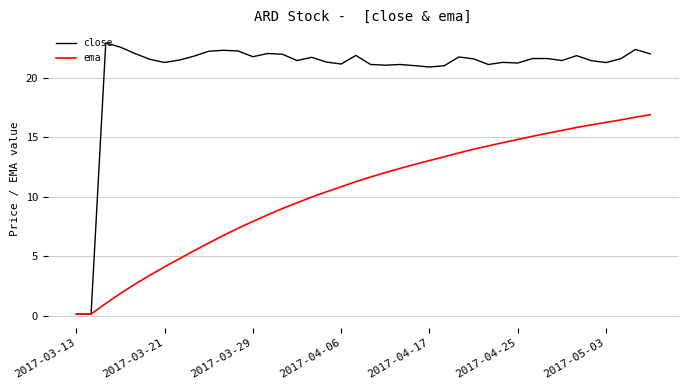

Which series has the largest total across all categories?

close